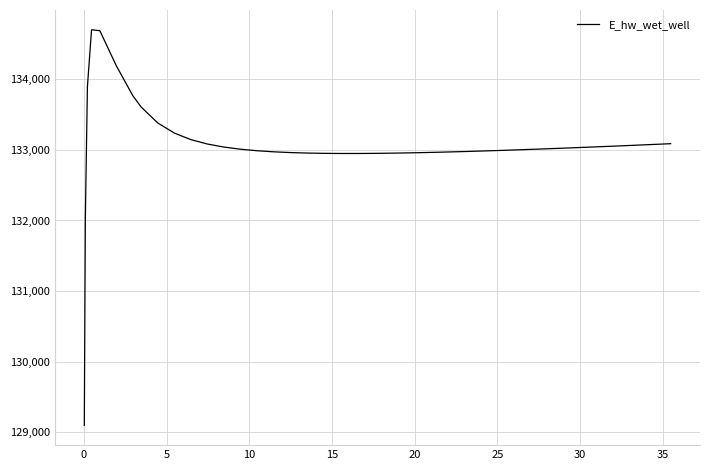

What is the difference between the maximum and minimum values?

5604.1